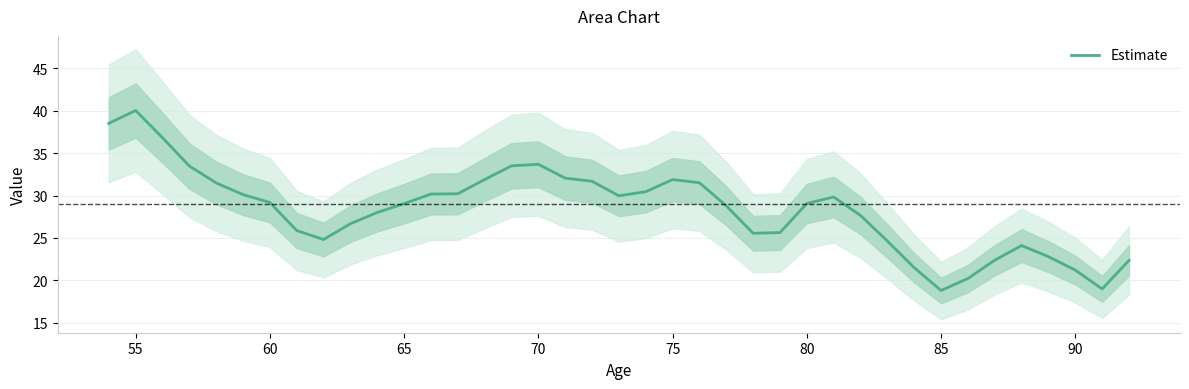

Is it true that Estimate equals 21.2 at 90?

True